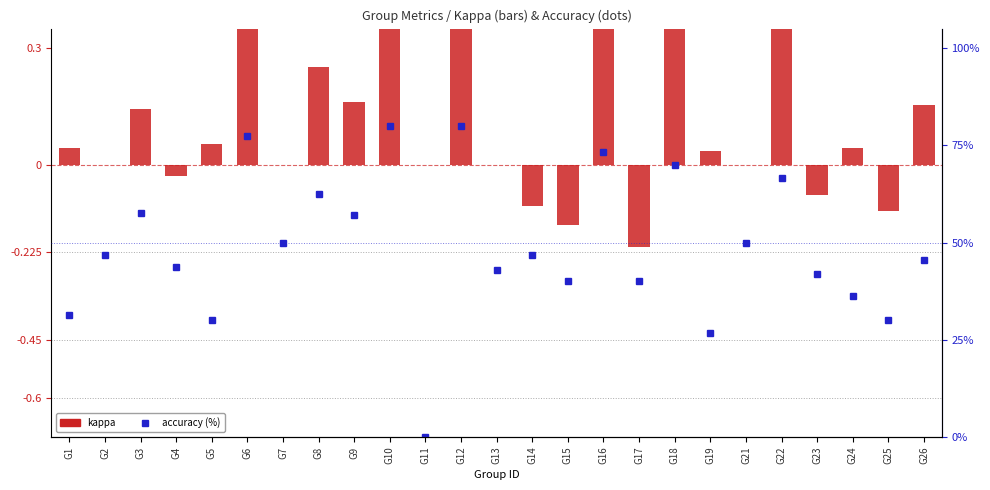

How many data points in kappa are less than 0?

6